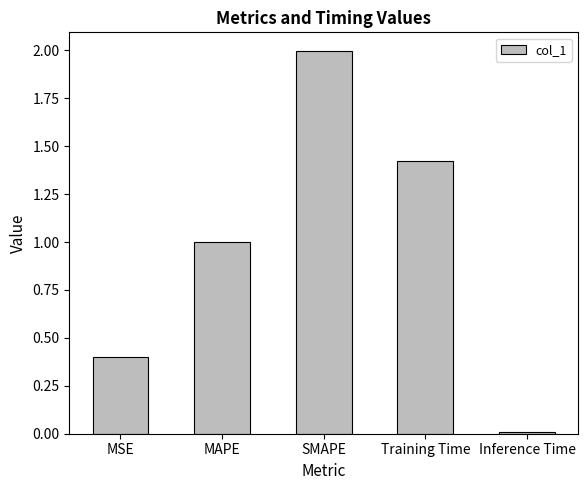

What position from the left is Inference Time?

5